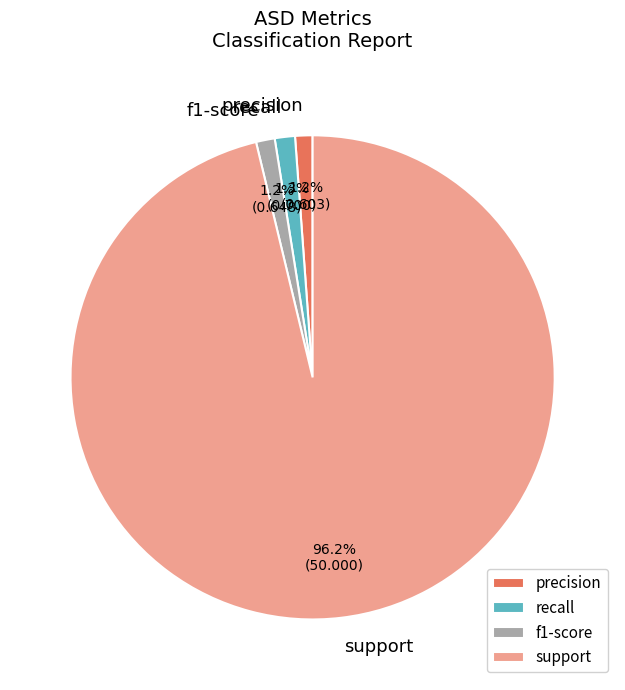

To the nearest percent, what is the difference between the largest and smallest slice percentages?

95%